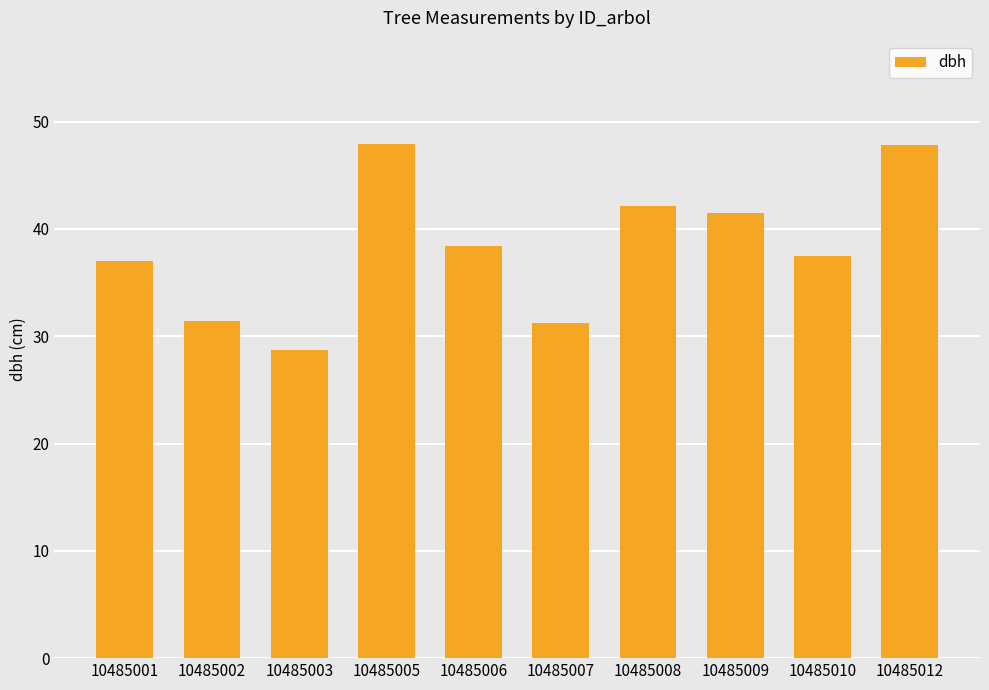

What is the sum of all values?

383.8